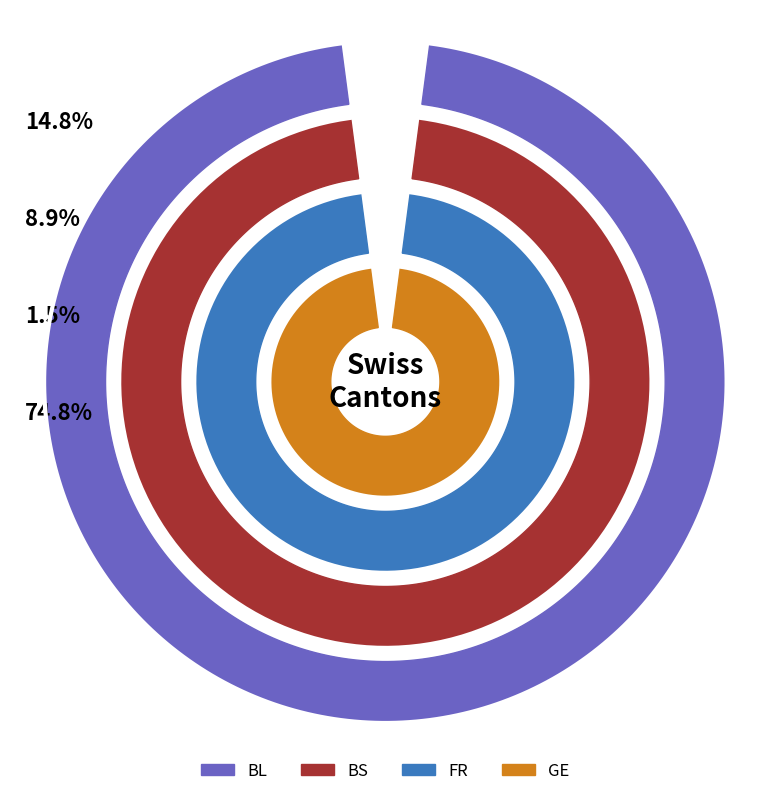

Is it true that 33 is 17% of the pie?

False